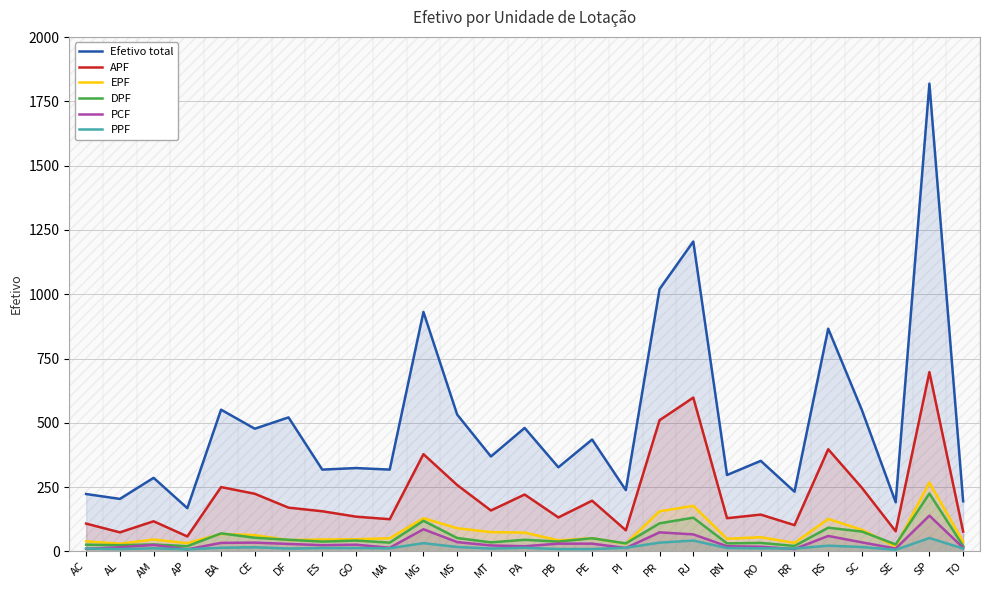

How many lines are shown in the chart?

6